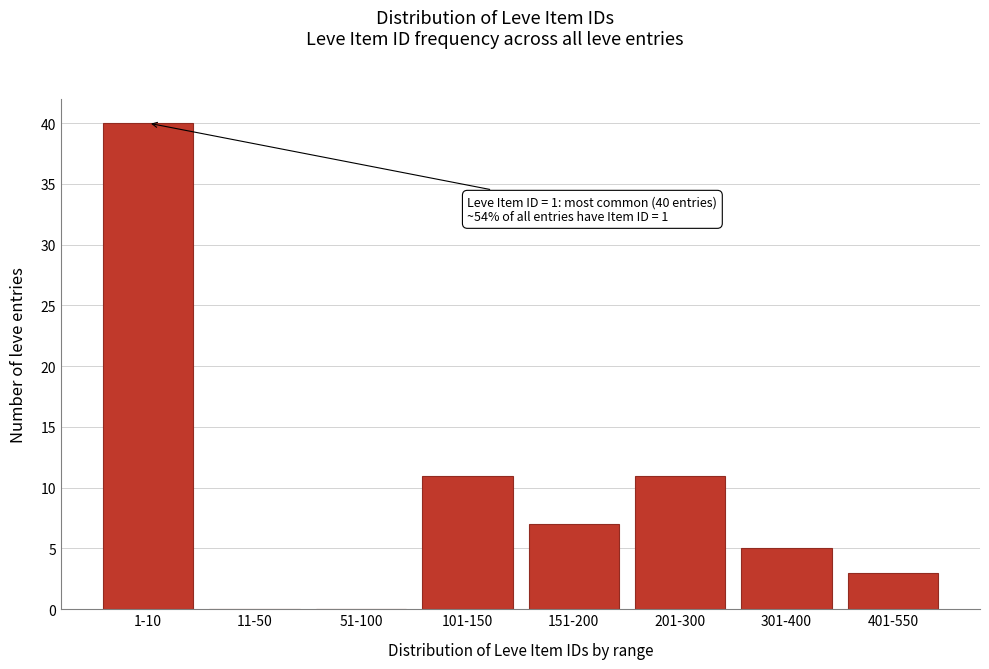

What is the sum of all values?

77